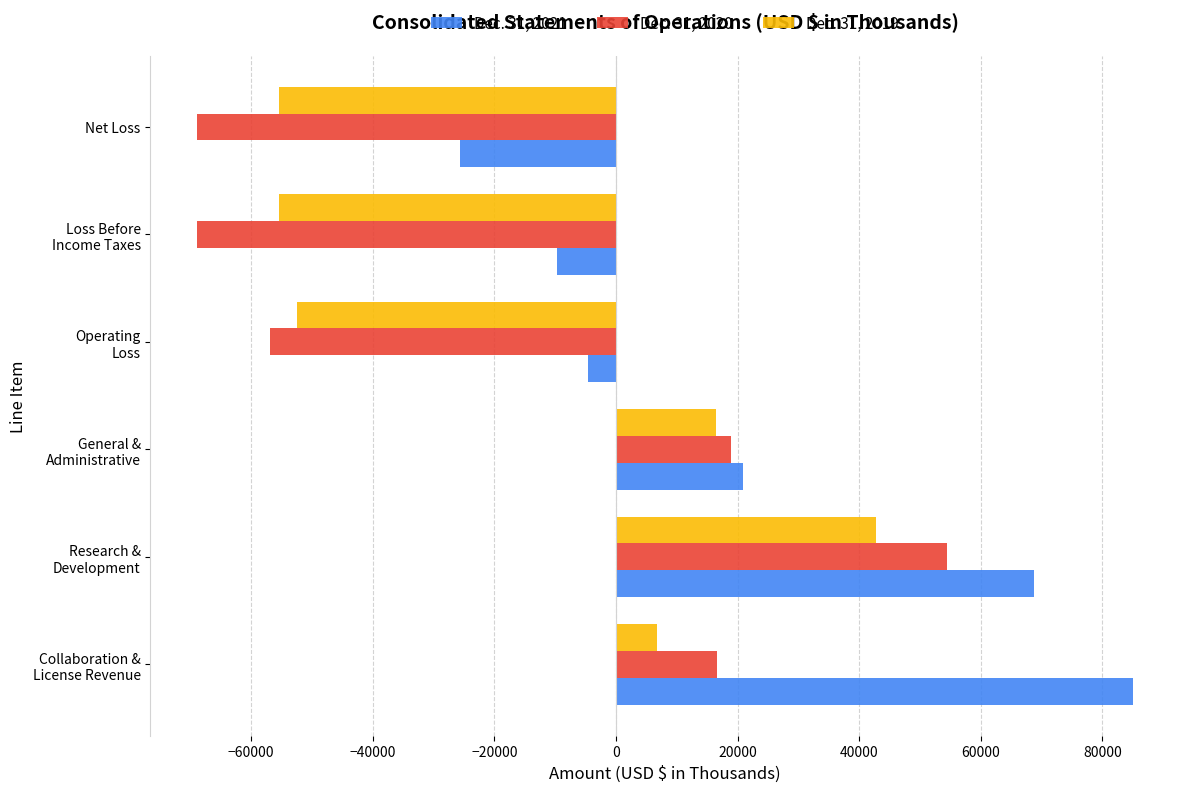

Which series has the largest total across all categories?

Dec. 31, 2021